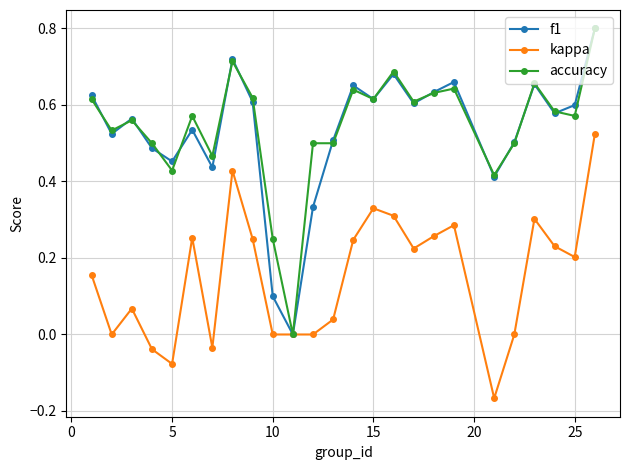

True or false: f1 has more than 1 interior local peaks.

True